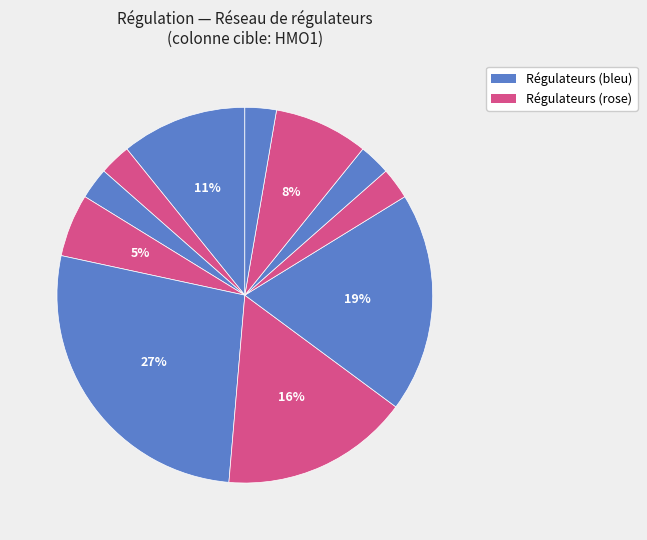

How many segments does this pie chart have?

11